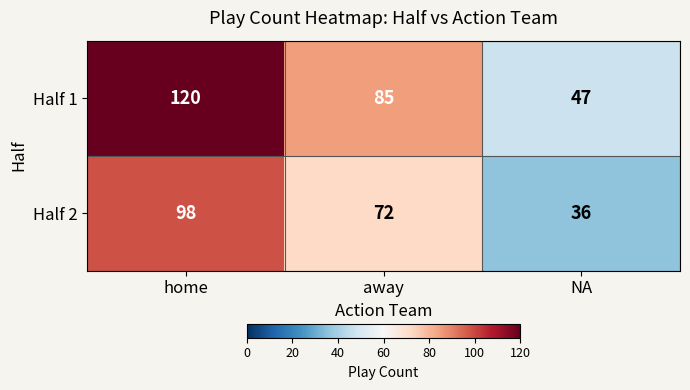

The value of Half 1 at home is 25. True or false?

False